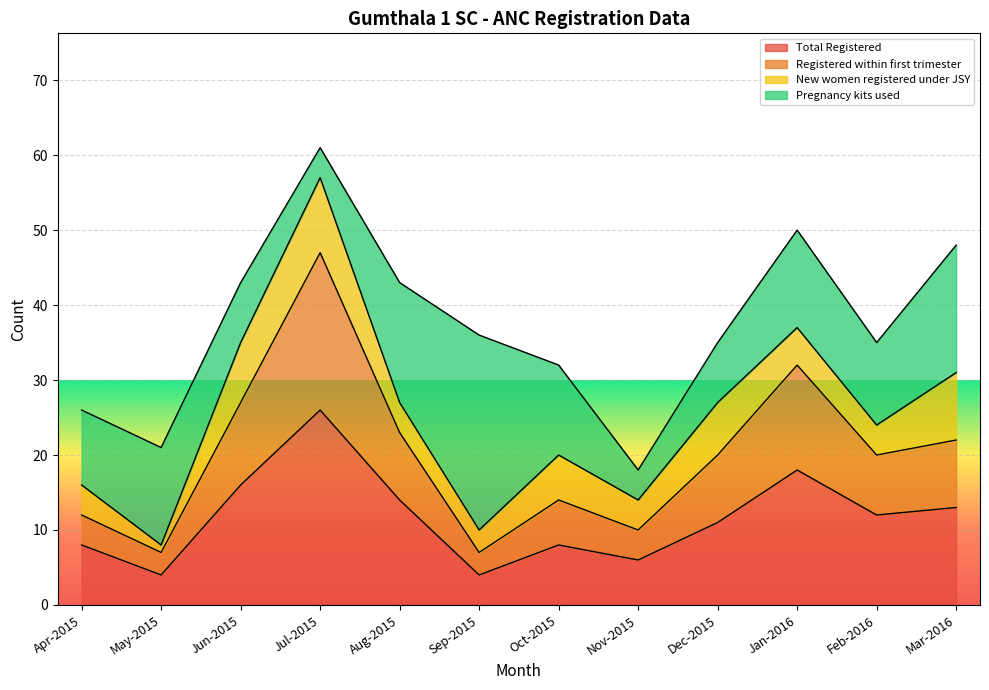

Which category has the highest value in the Total Registered series?

Jul-2015